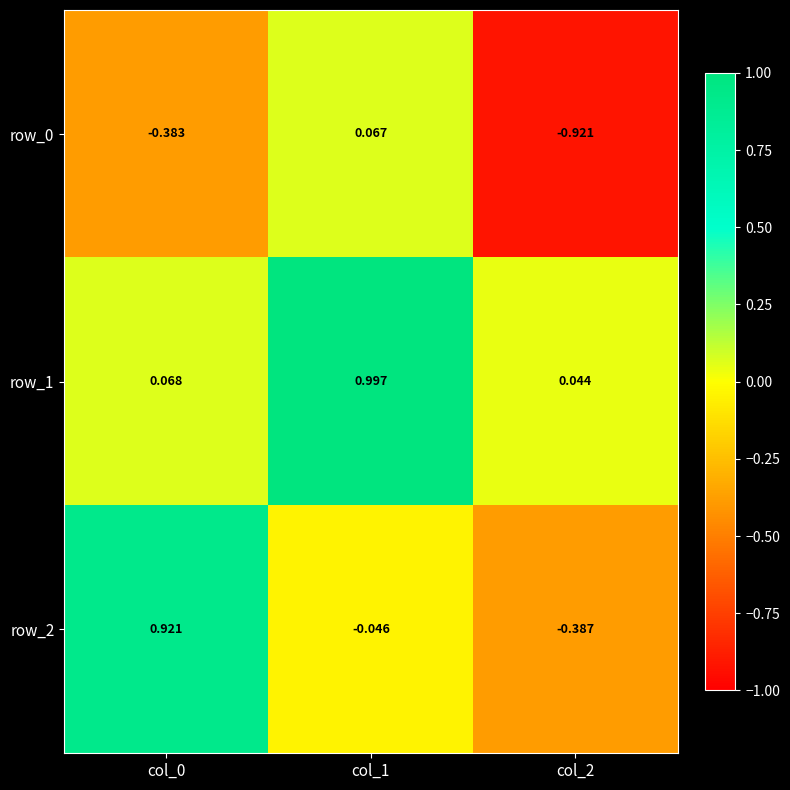

Is the value of row_2 at col_1 greater than the value of row_0 at col_1?

No